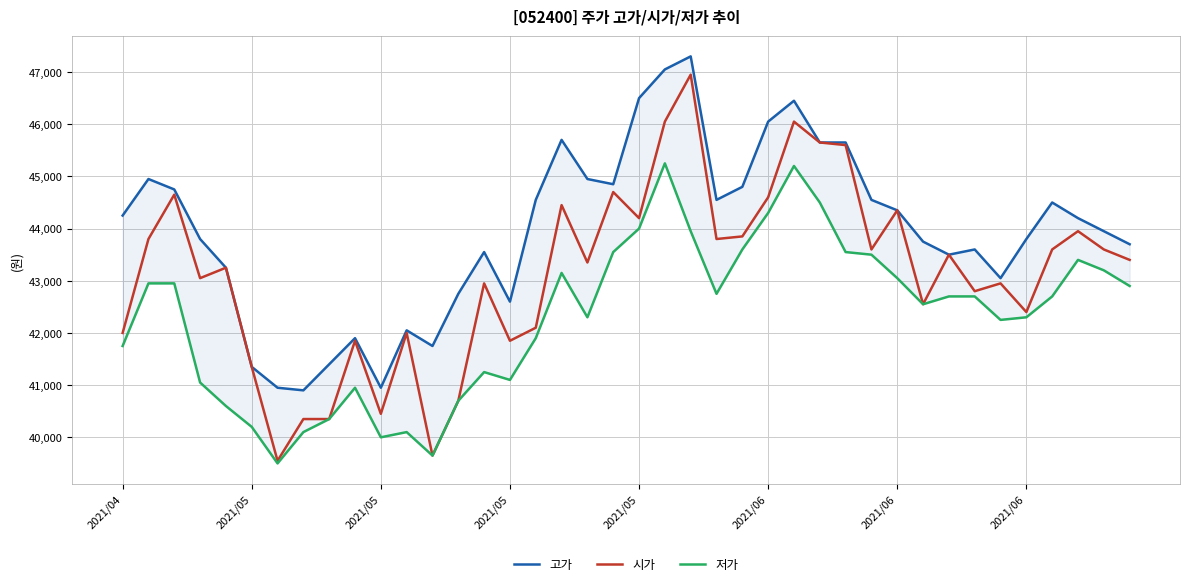

Does the chart have visible grid lines?

Yes